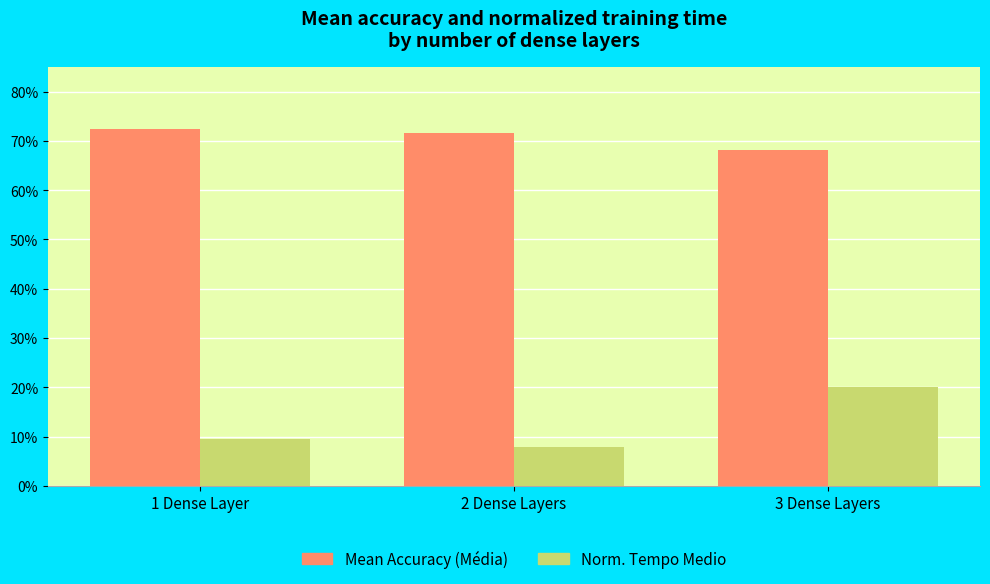

What is the value of the Mean Accuracy (Média) bar at the 2nd from the left?

0.7